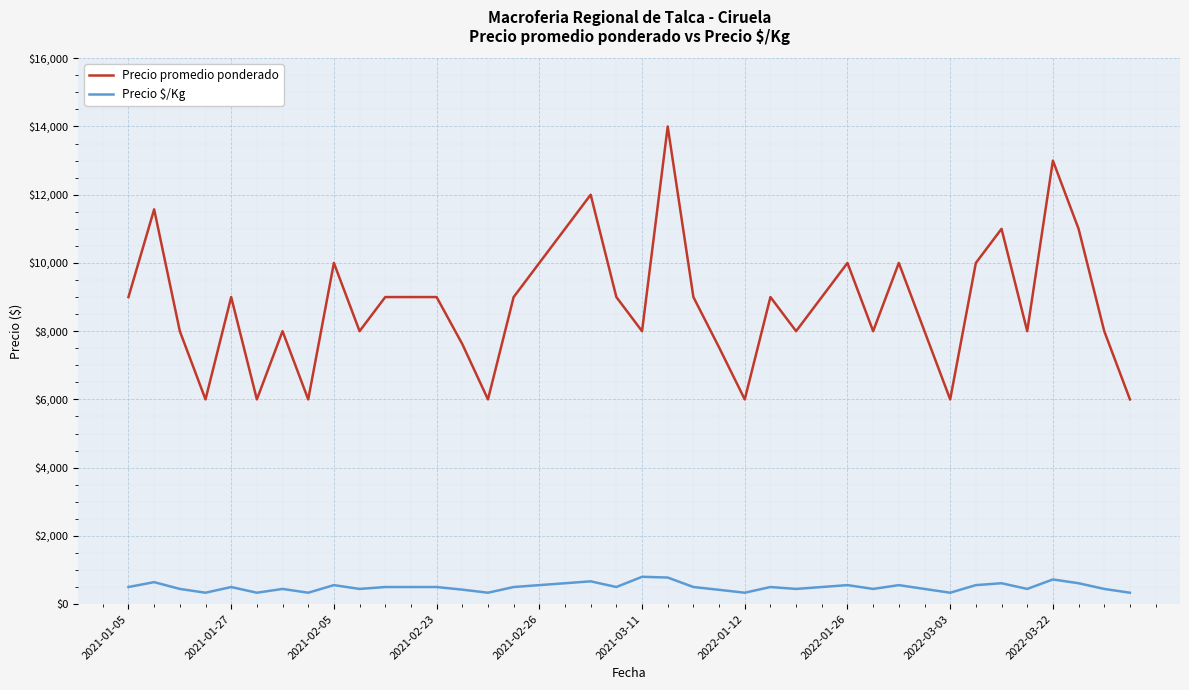

Which series has the widest spread of values?

Precio promedio ponderado